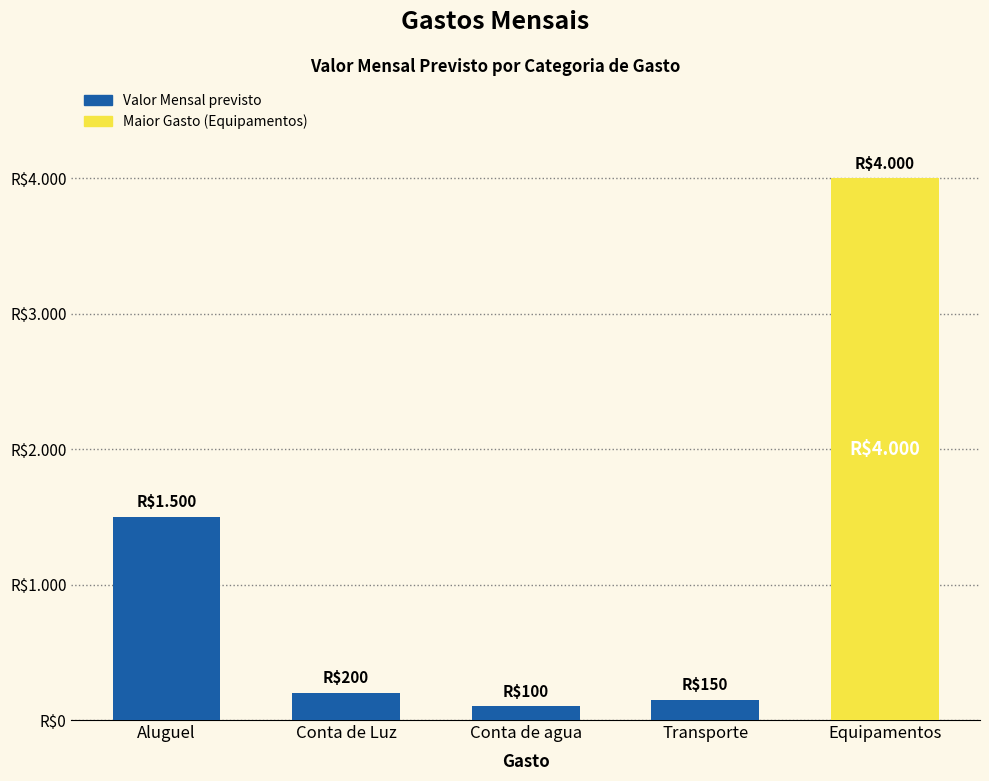

Rank the categories by value from lowest to highest.

Conta de agua, Transporte, Conta de Luz, Aluguel, Equipamentos